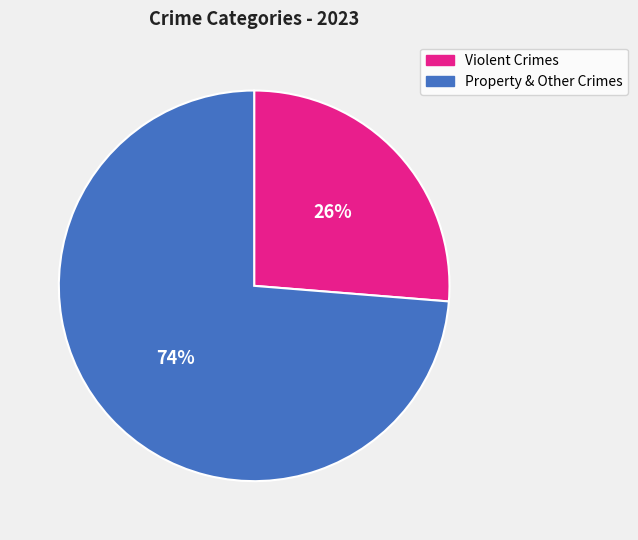

Which slice is the largest?

Property & Other Crimes